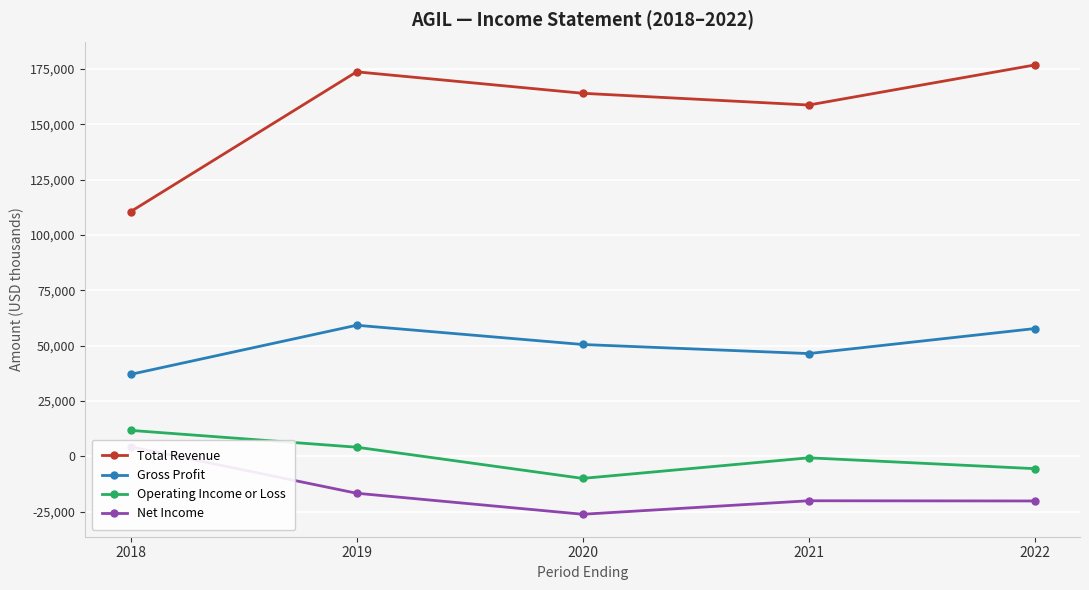

How many interior local peaks does the Operating Income or Loss series have?

1